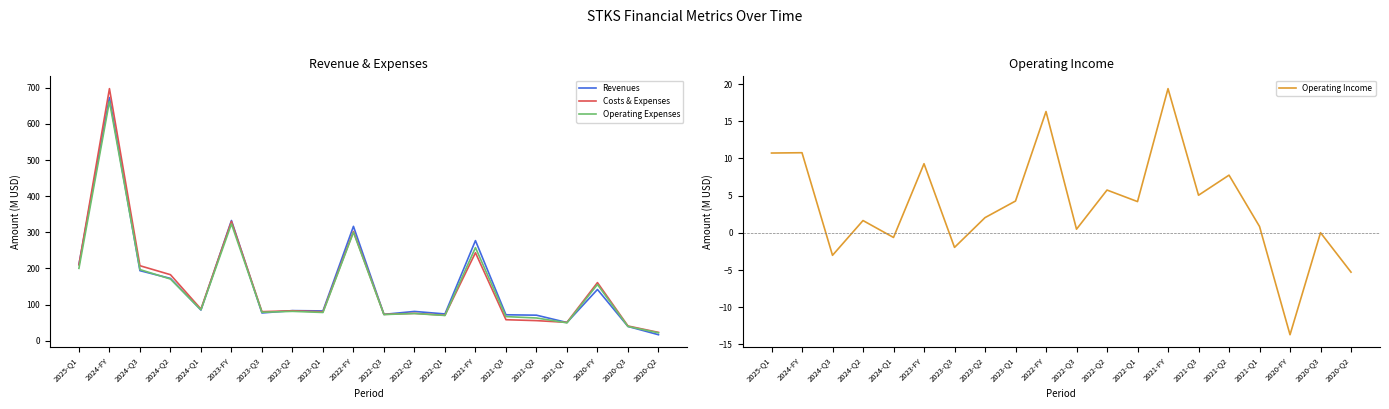

What is the difference between the Operating Expenses values at 2023-Q3 and 2021-Q1?

29.2